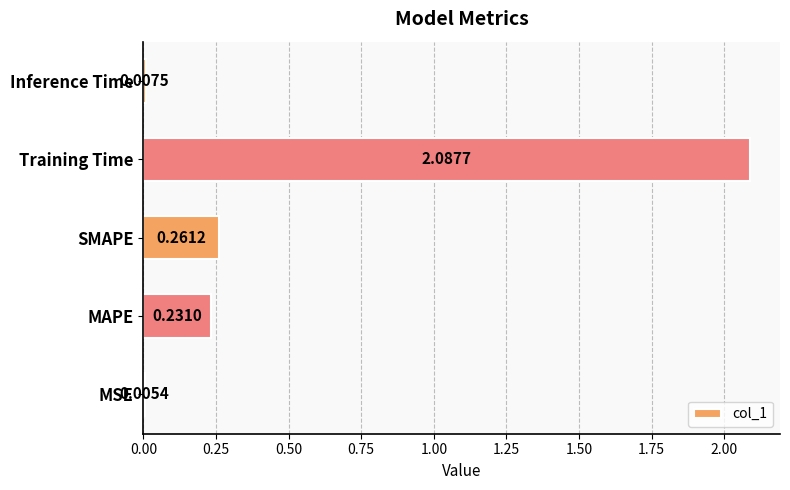

Between Training Time and MSE, which is larger?

Training Time